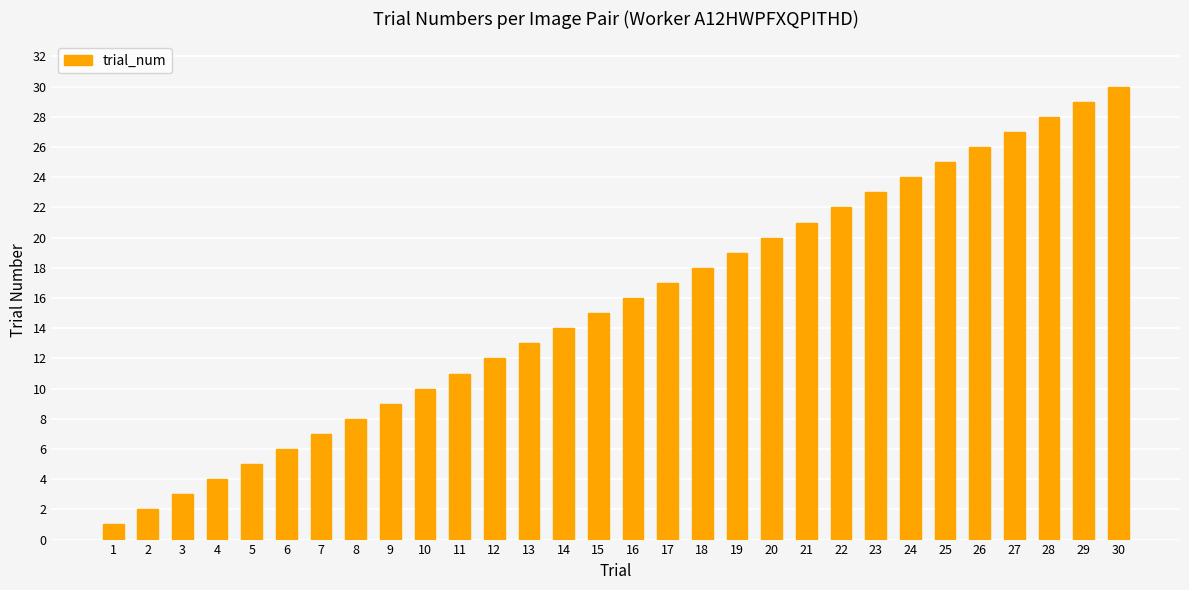

Reading right to left, transcribe all the data shown in this chart.

30	29	28	27	26	25	24	23	22	21	20	19	18	17	16	15	14	13	12	11	10	9	8	7	6	5	4	3	2	1